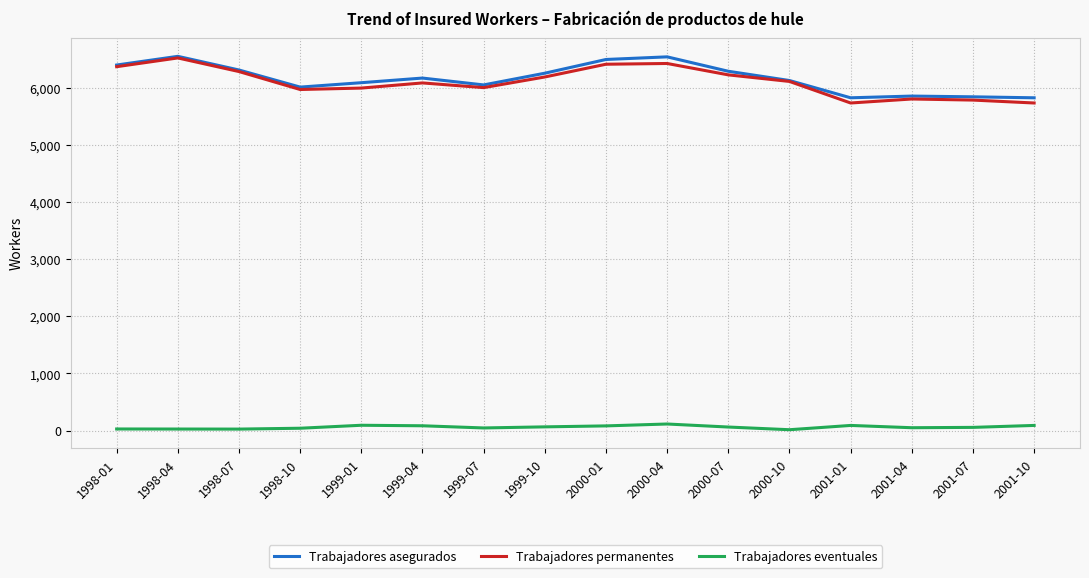

True or false: Trabajadores permanentes and Trabajadores eventuales intersect in this chart.

False